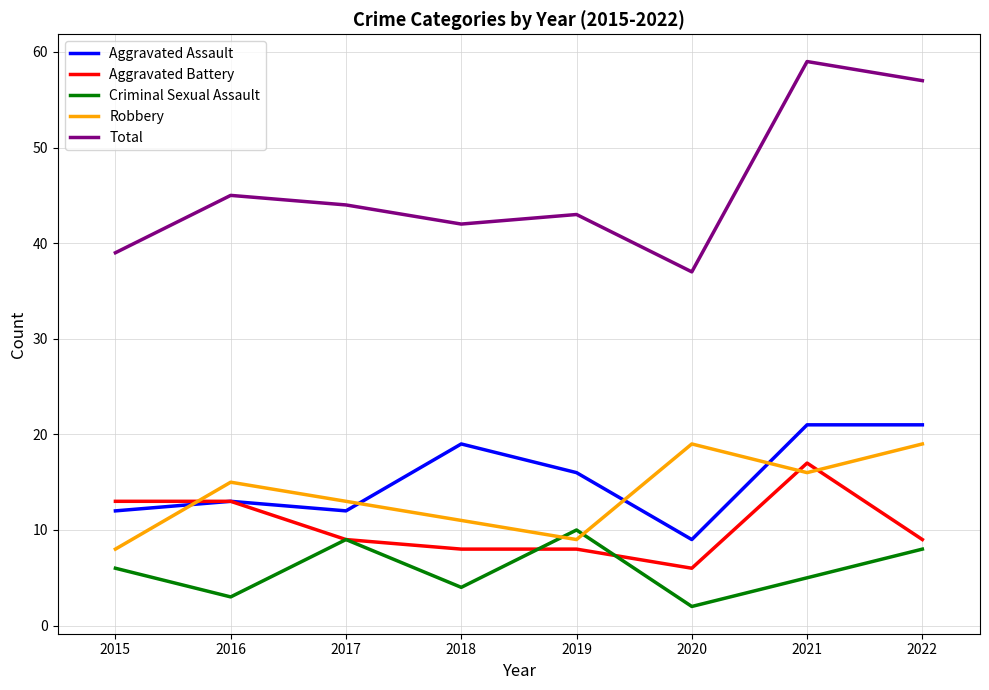

Count the number of data series in this chart.

5